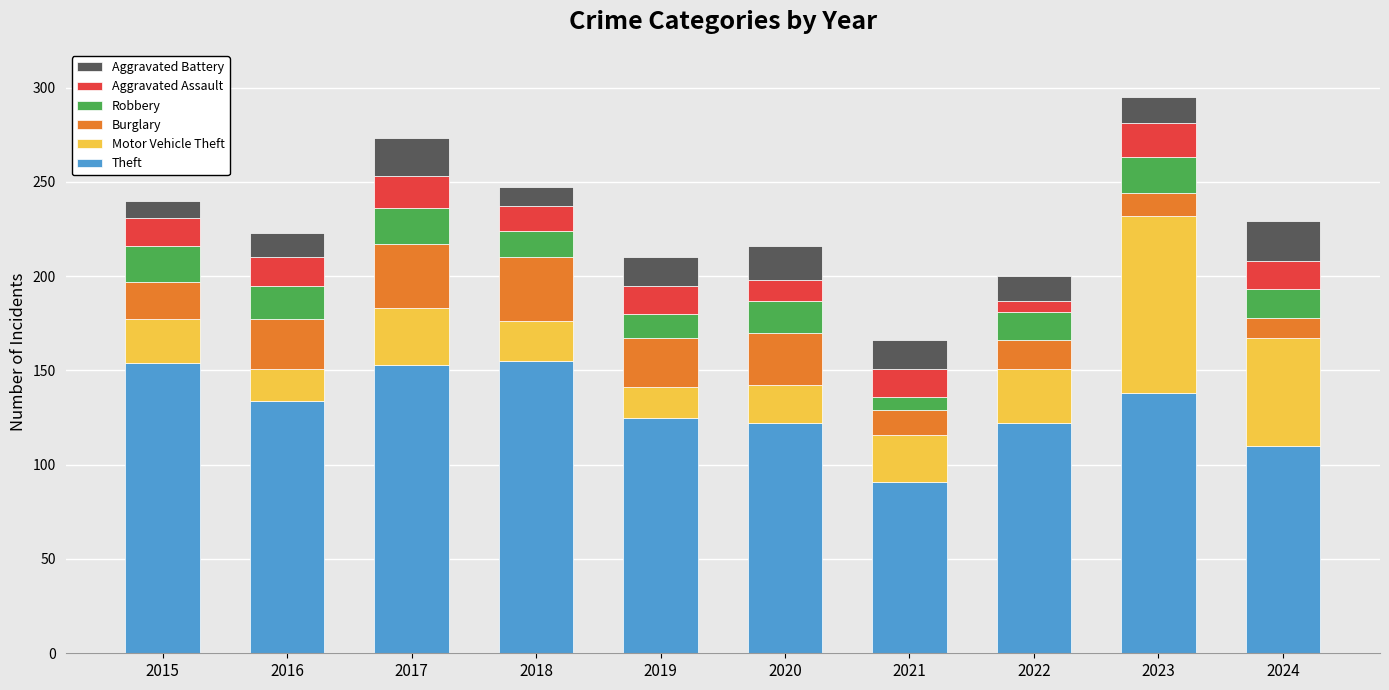

What is the sum of all Theft values?

1304